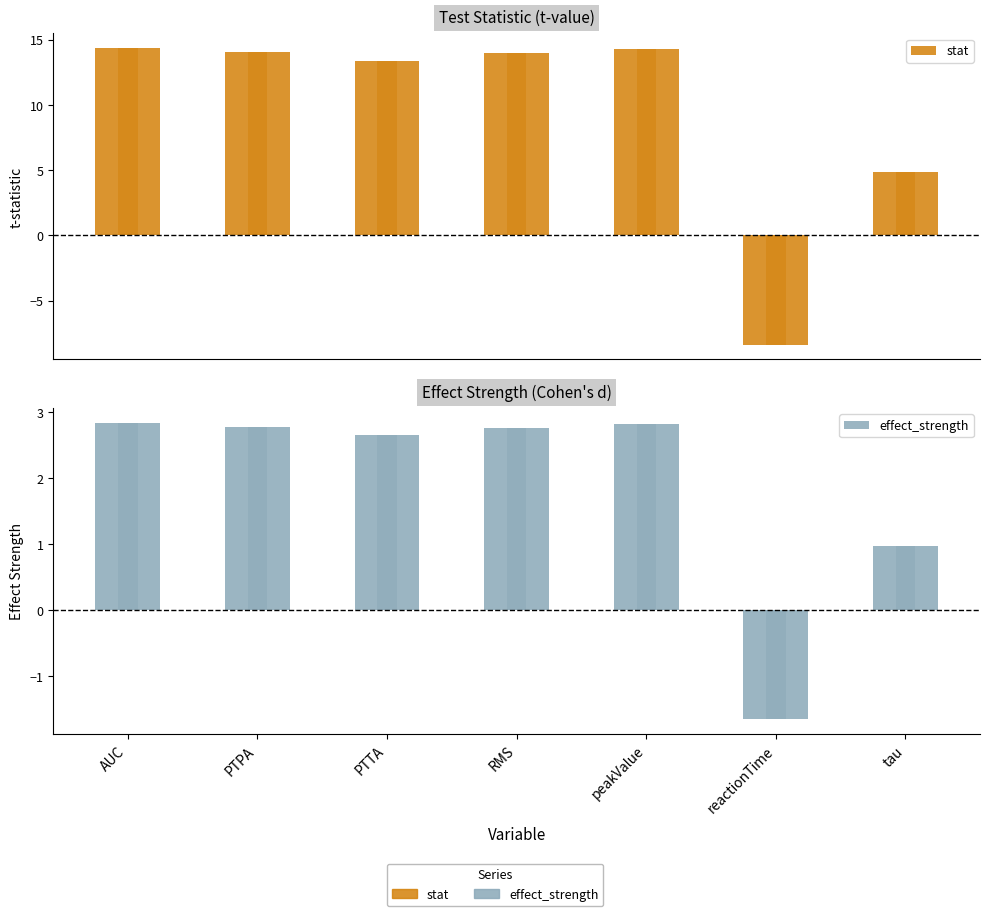

Which series has the largest total across all categories?

stat